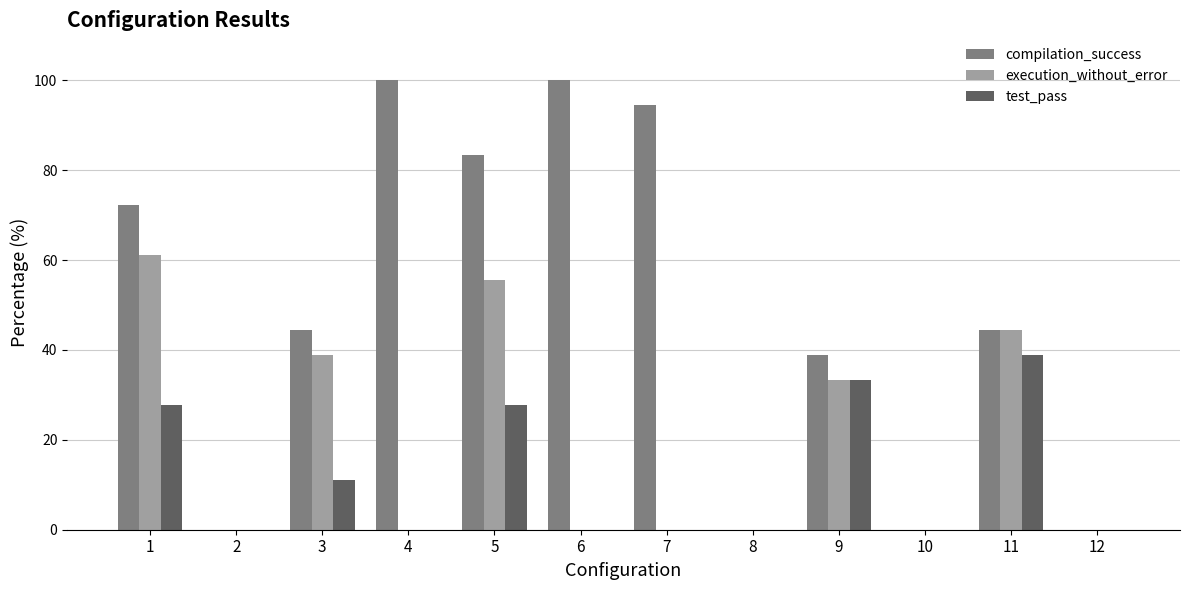

What is the sum of all test_pass values?

138.9